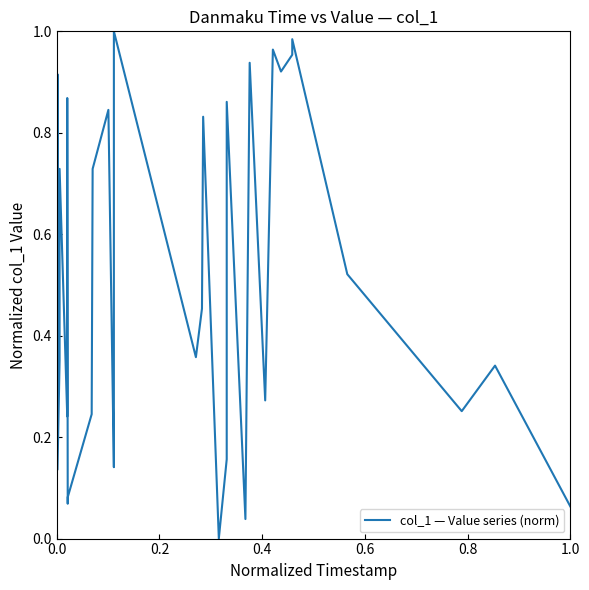

How many lines are shown in the chart?

1